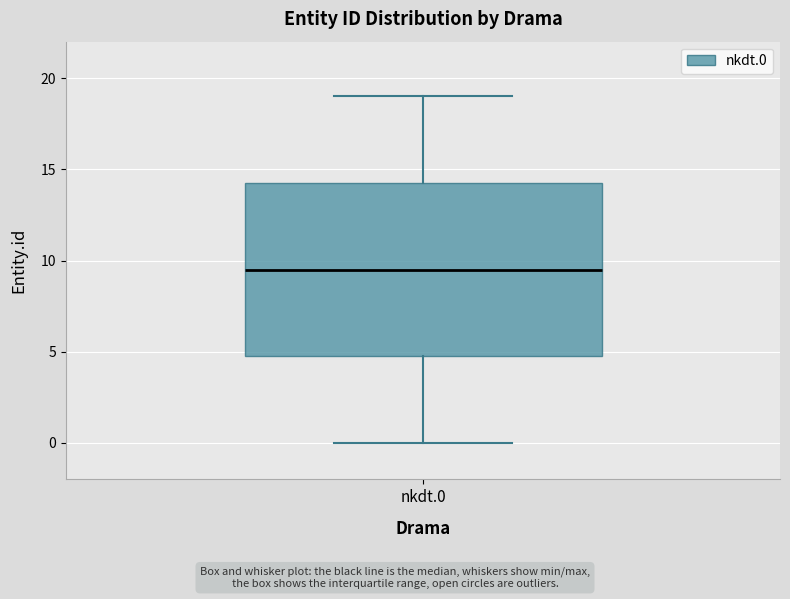

Read this box plot against the y-axis: the position of the median line, the range covered by the box, and the ends of both whiskers. The values are not printed on the chart, so give them approximately, as read against the axis.

median 9.5, box 5.0 to 14.5, whiskers 0.0 to 19.0